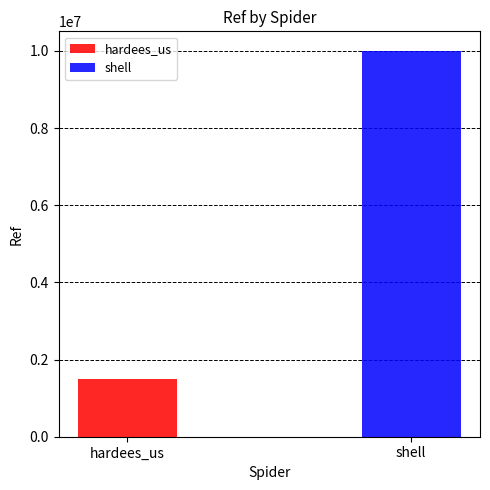

What is the label of the 1st bar from the right?

shell